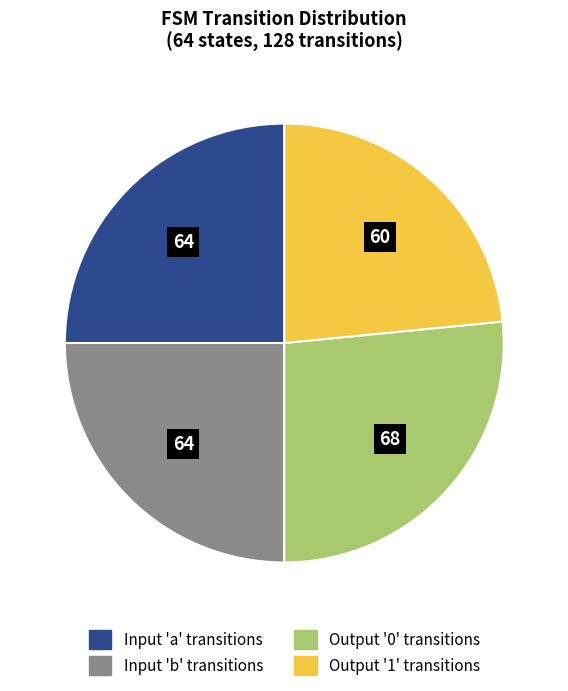

Is there any slice that represents more than half of the pie?

No